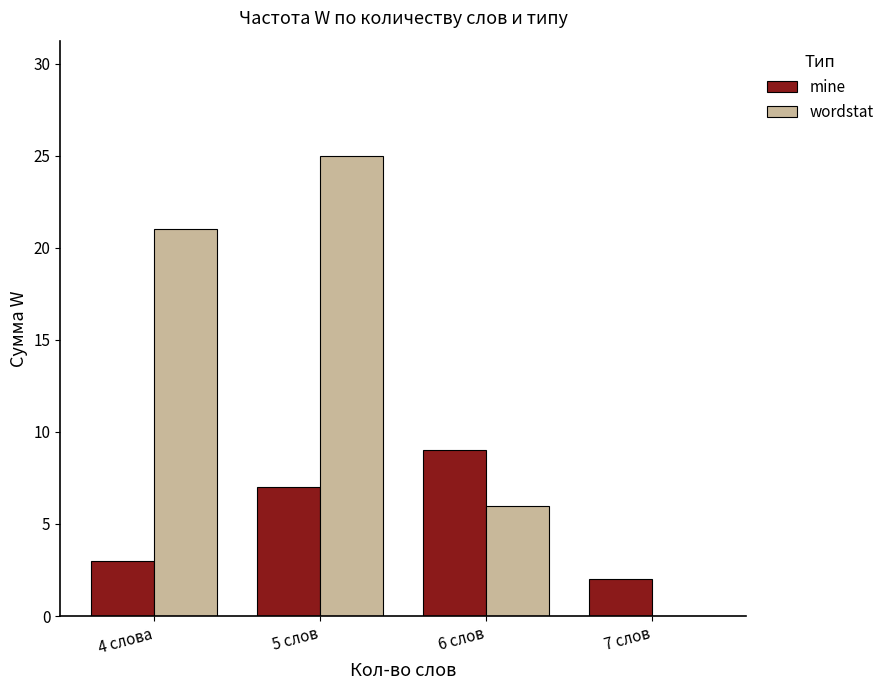

Reading left to right, extract all data points from this chart.

mine: 3	7	9	2
wordstat: 21	25	6	0